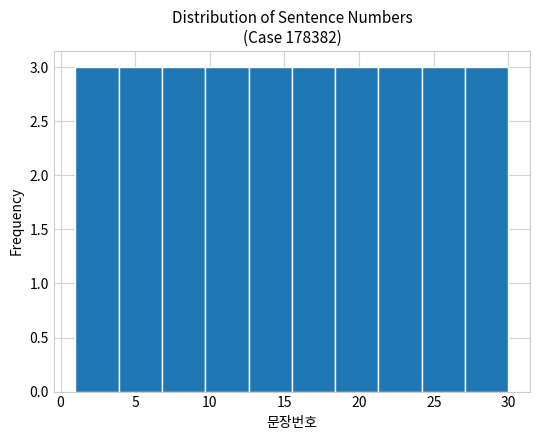

How tall is the bar that spans 3.9 to 6.8 on the x-axis? Neither the bar edges nor the heights are printed on the chart, so give them approximately, as read against the axes.

3